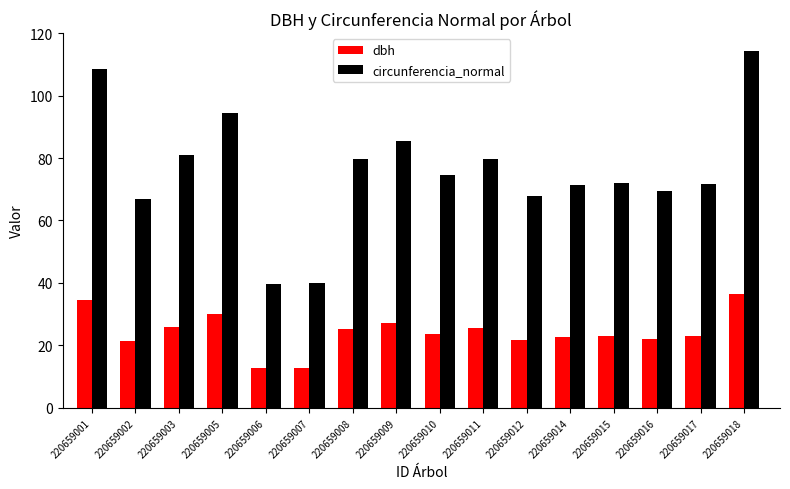

How many bars are there in each group?

2